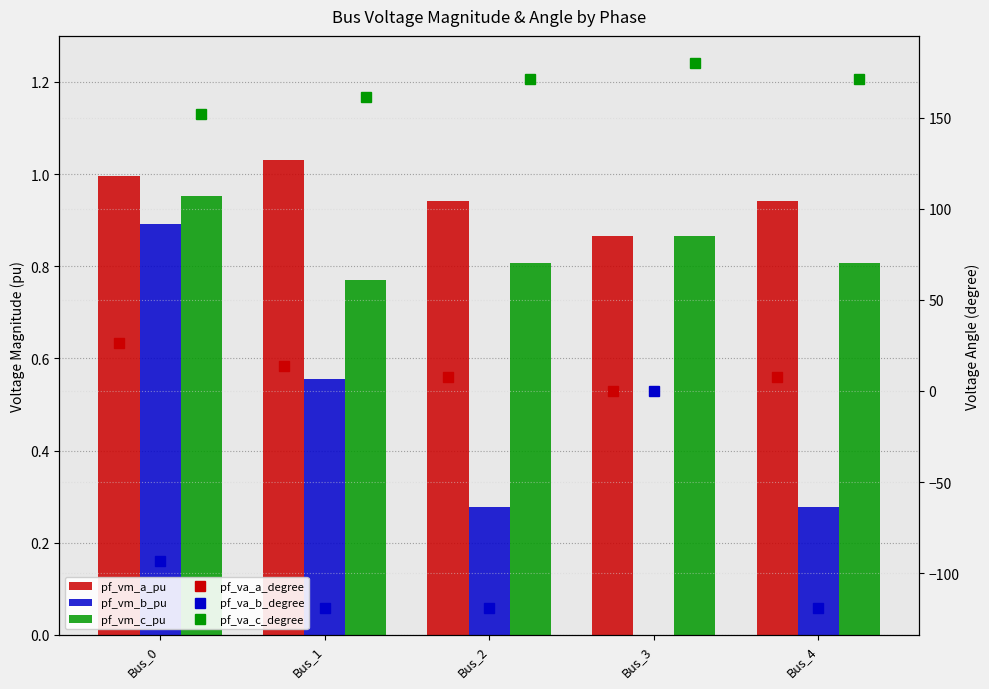

What is the value of the pf_va_b_degree bar at the 3rd from the left?

-119.0